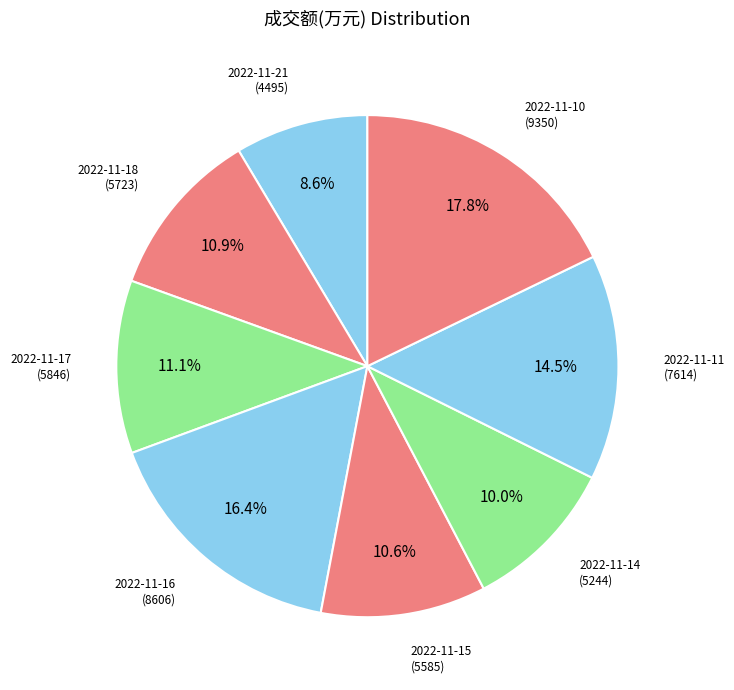

Which category has the smallest portion of the pie?

2022-11-21